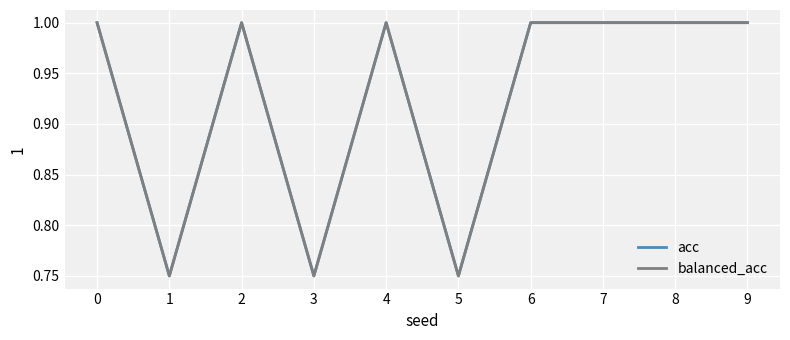

List the series in order of their peak value, highest first.

acc, balanced_acc